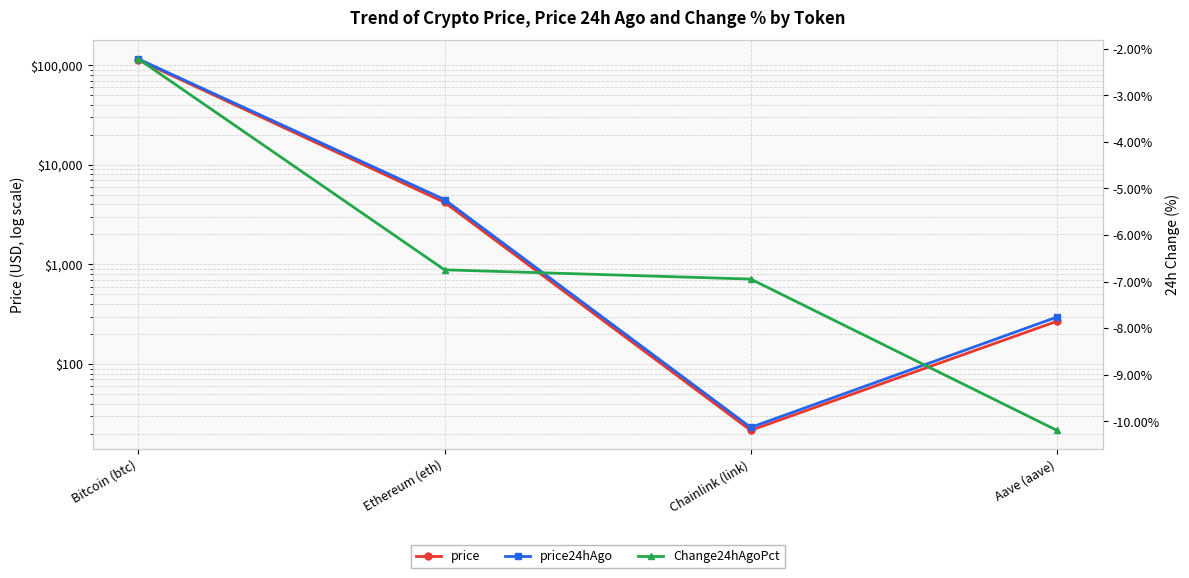

Between Ethereum (eth) and Chainlink (link), which series saw the biggest shift?

price24hAgo